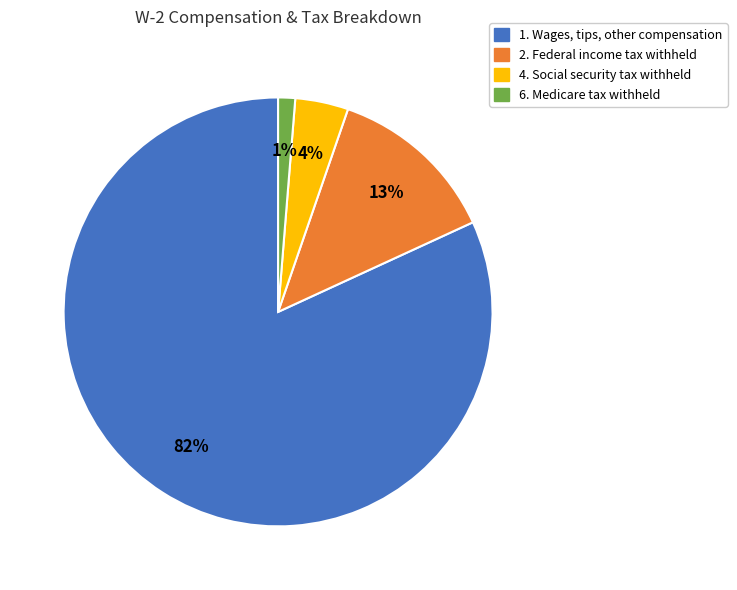

How many slices are in this pie chart?

4